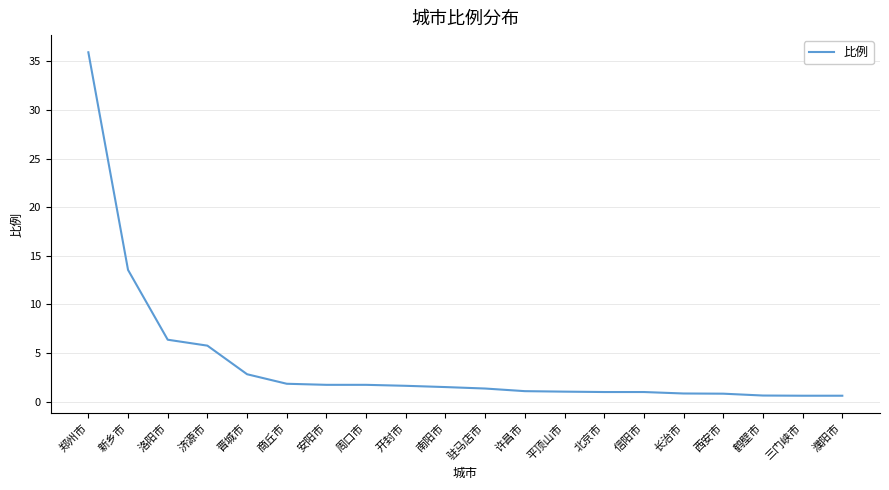

The chart shows a value of 0.5 at 周口市. True or false?

False